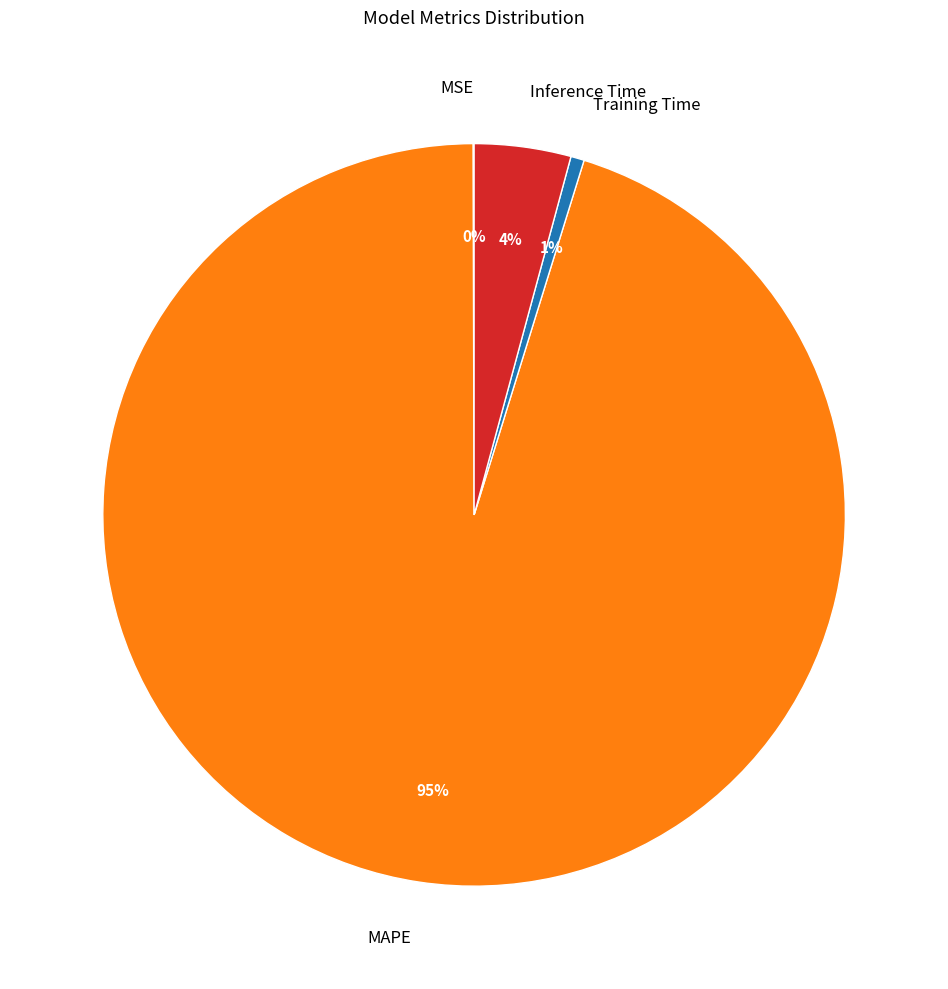

To the nearest percent, what percentage of the pie is Training Time?

1%